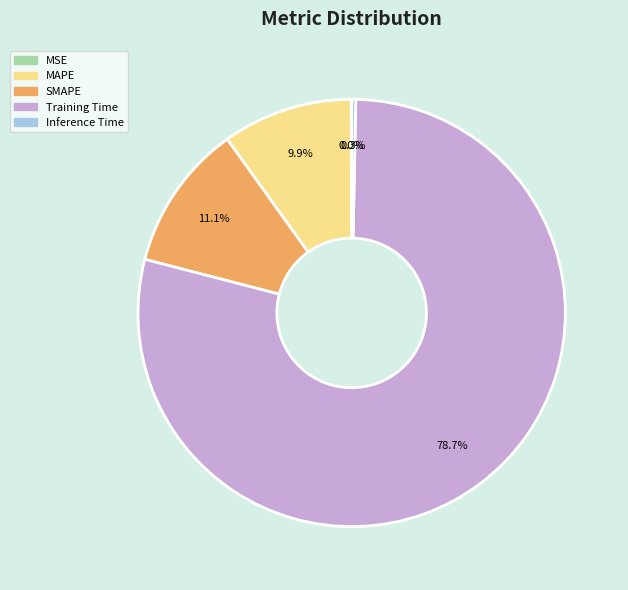

What percentage is NOT represented by SMAPE?

88.9%